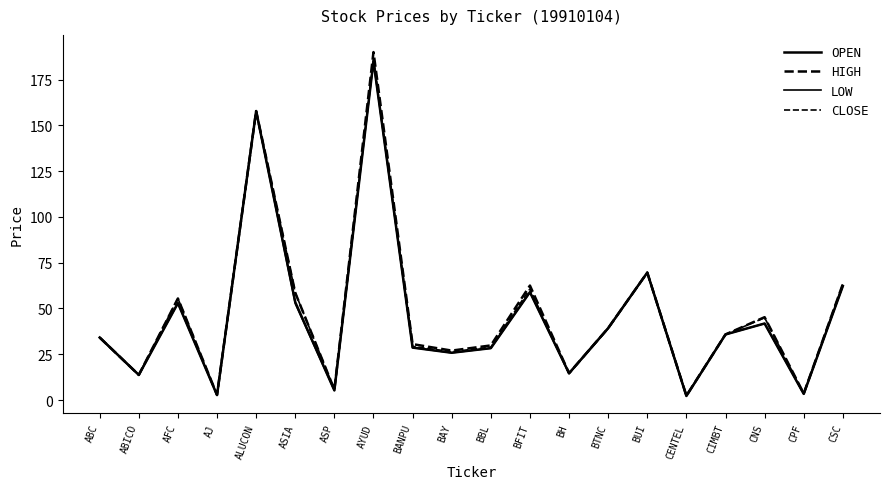

Reading left to right, list all the values displayed in this chart.

OPEN: ABC=34.1	ABICO=13.7	AFC=52.9	AJ=2.7	ALUCON=157.8	ASIA=53.5	ASP=5.2	AYUD=185.0	BANPU=28.6	BAY=25.8	BBL=28.3	BFIT=58.9	BH=14.6	BTNC=39.2	BUI=69.6	CENTEL=2.2	CIMBT=35.8	CNS=41.8	CPF=3.3	CSC=62.2
HIGH: ABC=34.1	ABICO=13.7	AFC=55.5	AJ=2.8	ALUCON=157.8	ASIA=58.6	ASP=5.7	AYUD=190.0	BANPU=30.5	BAY=27.0	BBL=29.8	BFIT=62.5	BH=14.6	BTNC=39.2	BUI=69.6	CENTEL=2.4	CIMBT=35.8	CNS=45.2	CPF=3.6	CSC=63.3
LOW: ABC=34.1	ABICO=13.7	AFC=52.9	AJ=2.7	ALUCON=157.8	ASIA=52.7	ASP=5.2	AYUD=185.0	BANPU=28.6	BAY=25.8	BBL=28.3	BFIT=58.9	BH=14.5	BTNC=39.0	BUI=69.6	CENTEL=2.2	CIMBT=35.8	CNS=41.8	CPF=3.3	CSC=62.2
CLOSE: ABC=34.1	ABICO=13.7	AFC=55.5	AJ=2.8	ALUCON=157.8	ASIA=58.6	ASP=5.7	AYUD=186.0	BANPU=29.2	BAY=26.4	BBL=28.9	BFIT=60.7	BH=14.5	BTNC=39.2	BUI=69.6	CENTEL=2.4	CIMBT=35.8	CNS=45.0	CPF=3.4	CSC=63.3